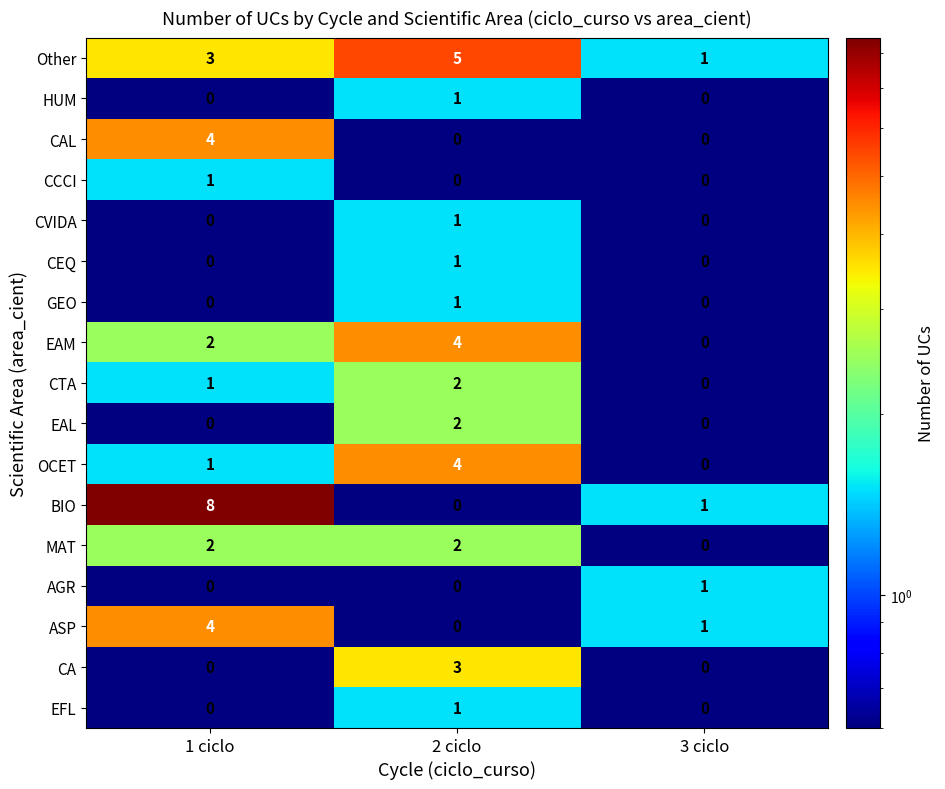

What is the maximum value shown in the chart?

8